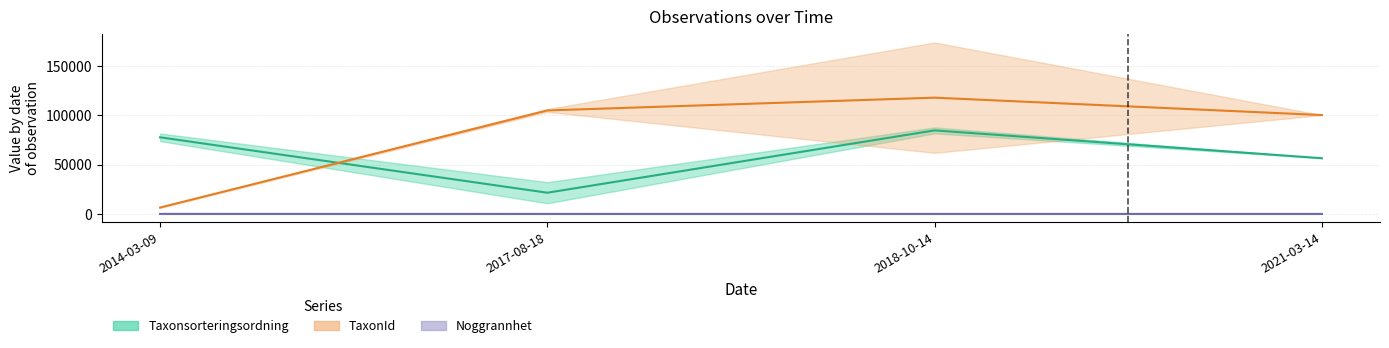

True or false: TaxonId (mean) has a value of 1843.8 at 2014-03-09.

False